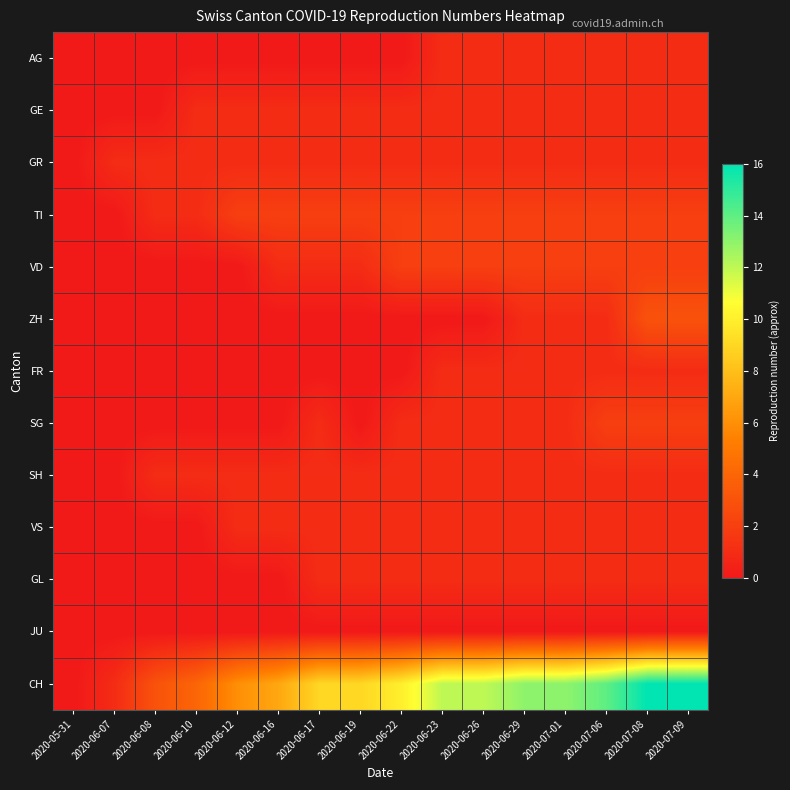

At which category is the sum across all series the highest?

2020-07-08